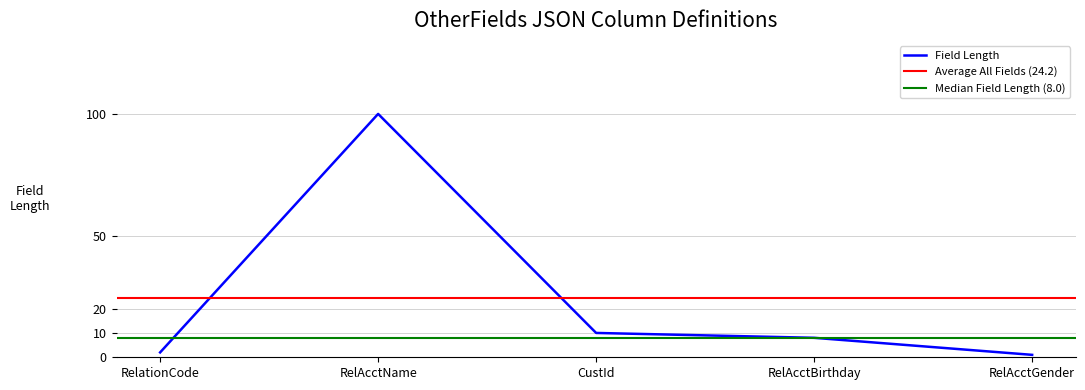

Read the value at RelAcctGender.

1